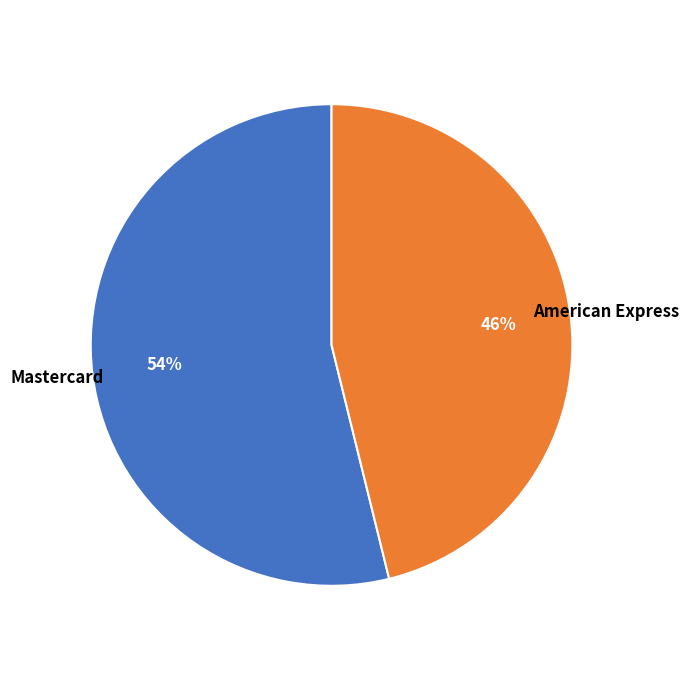

To the nearest percent, what percentage of the pie is Mastercard?

54%